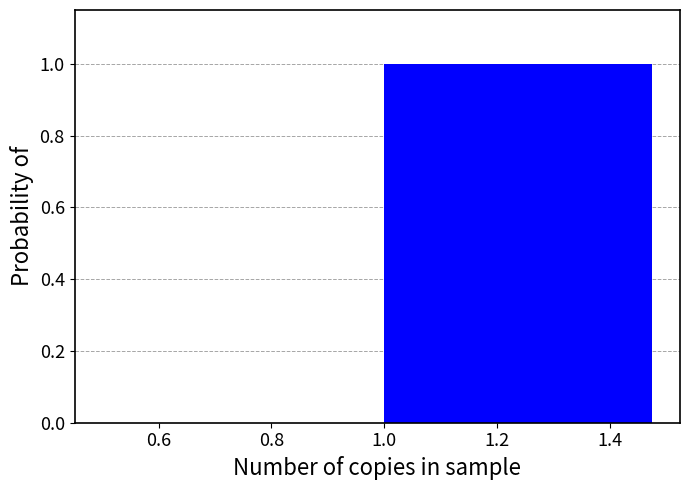

Reading left to right, list every bar in this chart as the range it spans on the x-axis followed by its height. The values are not printed on the chart, so give them approximately, as read against the axis.

0.5 to 1.0: 0
1.0 to 1.5: 1